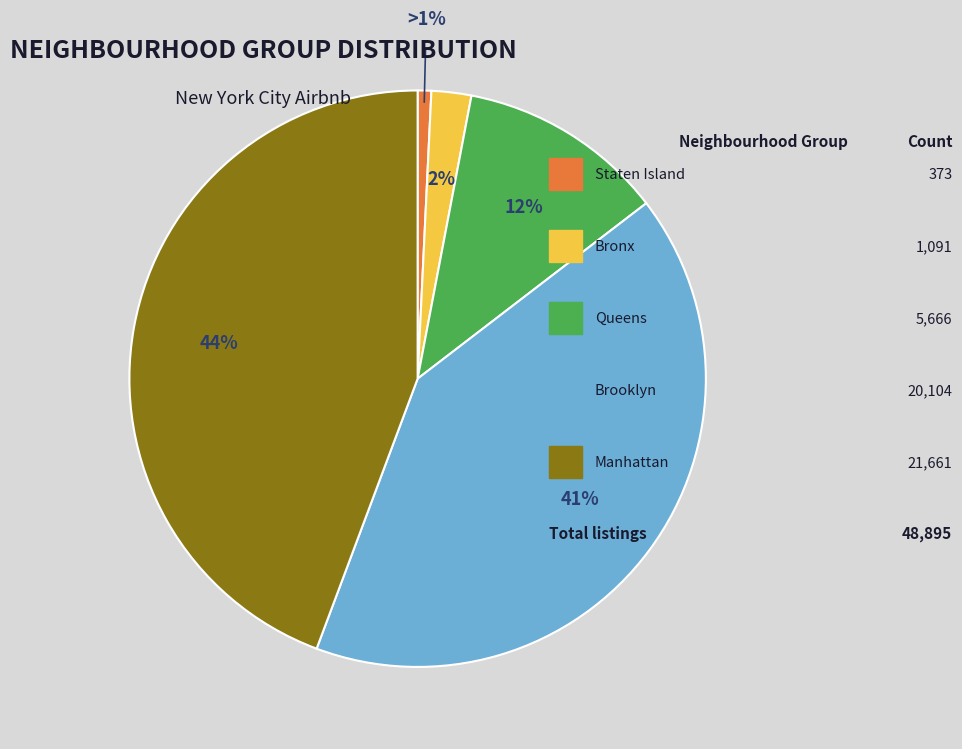

Does any single category account for the majority?

No